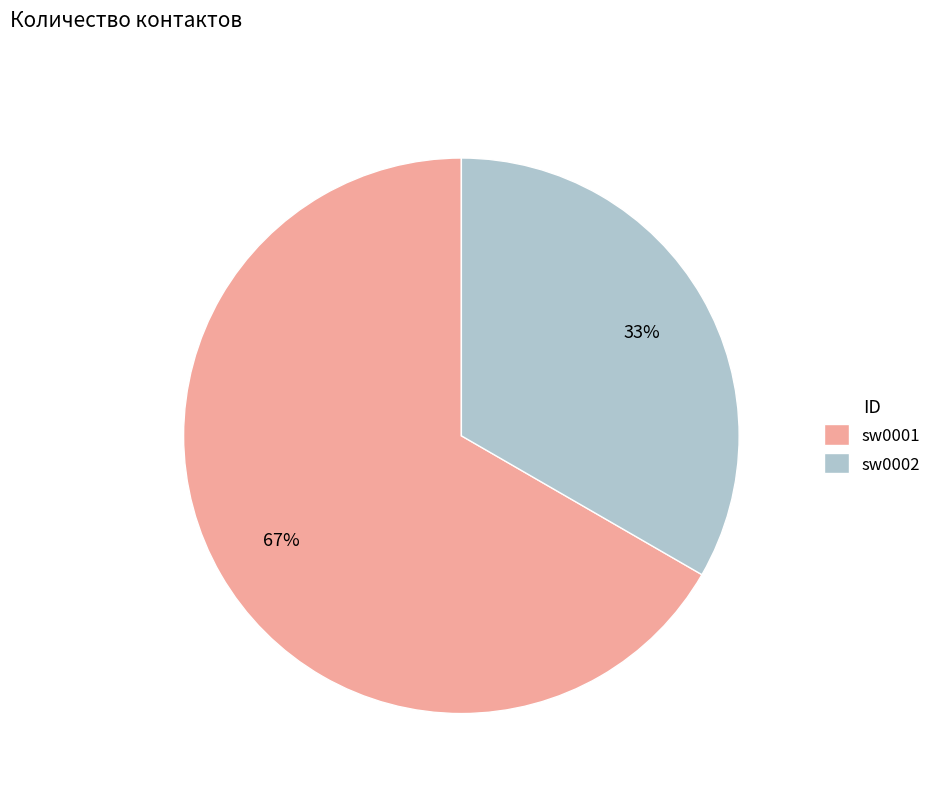

Rank the categories by value from highest to lowest.

sw0001, sw0002